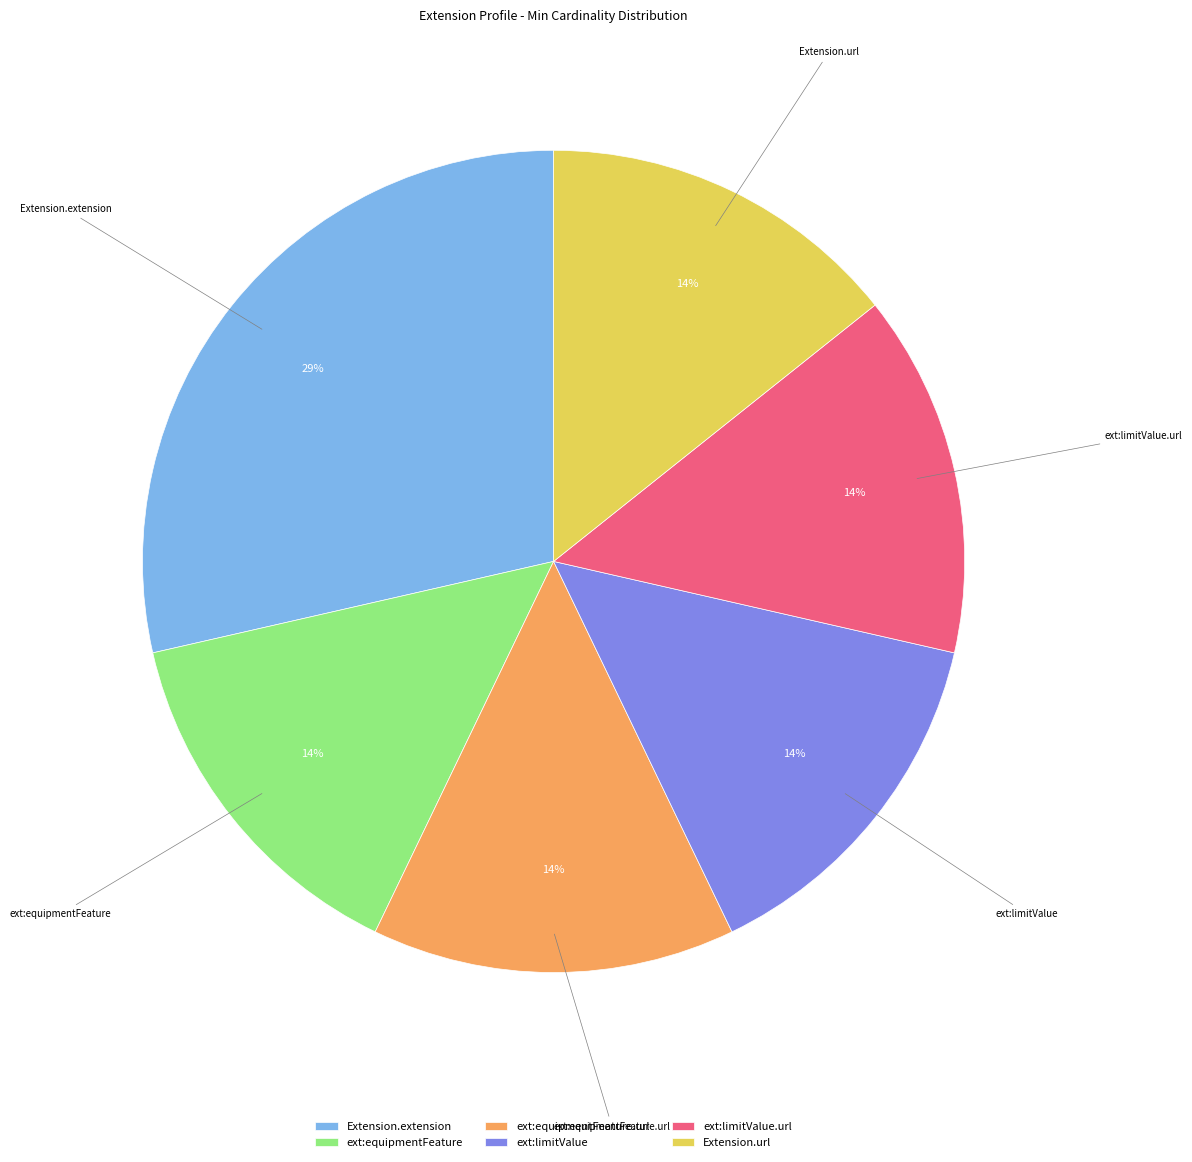

How many segments does this pie chart have?

6